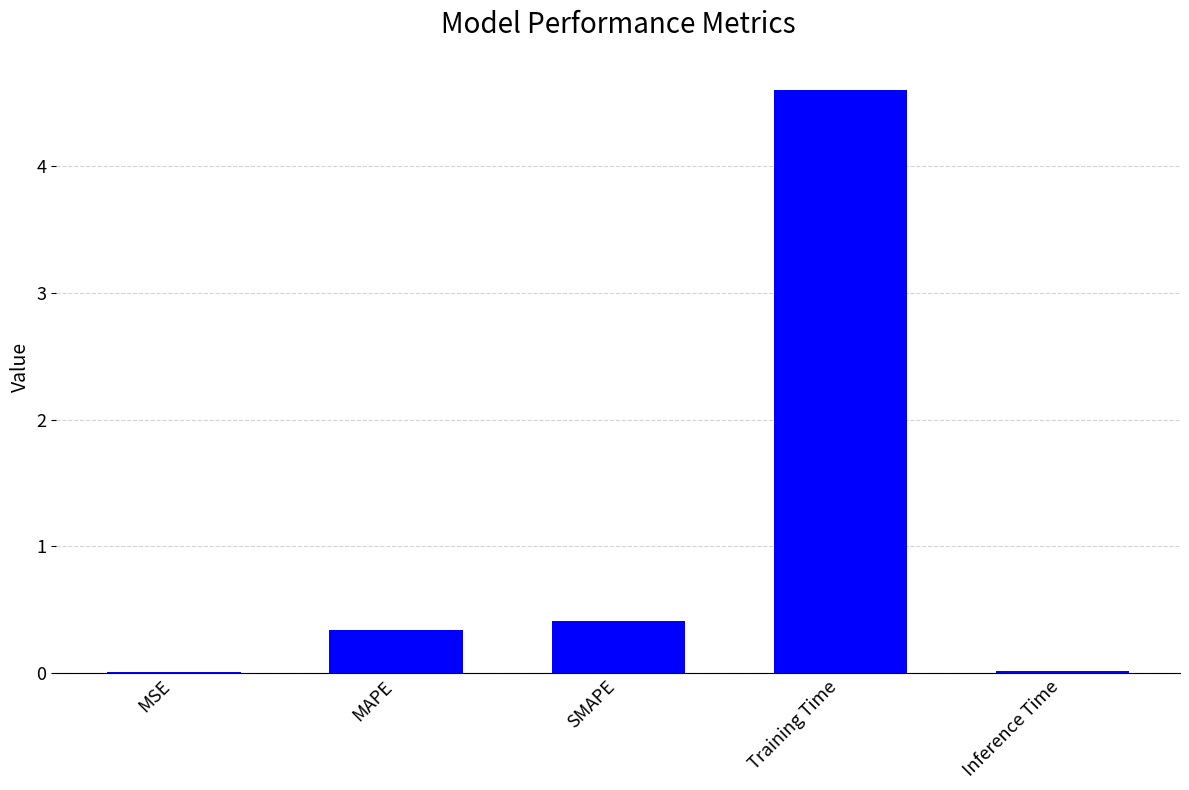

What is the change in value from MAPE to Inference Time?

-0.3